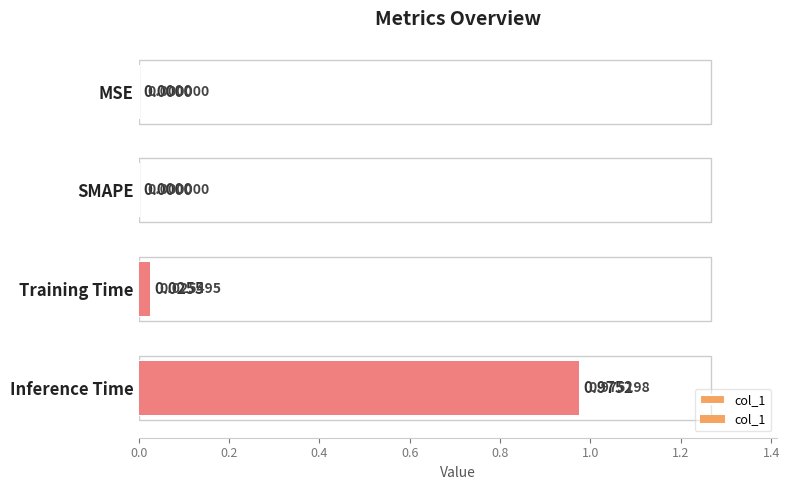

Is it true that the value at MSE is -0.4?

False